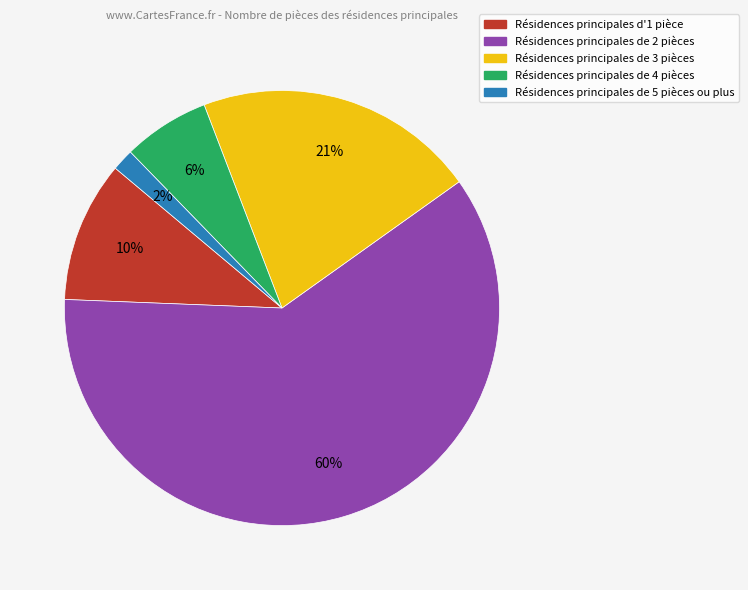

To the nearest percent, what is the difference between the largest and smallest slice percentages?

59%